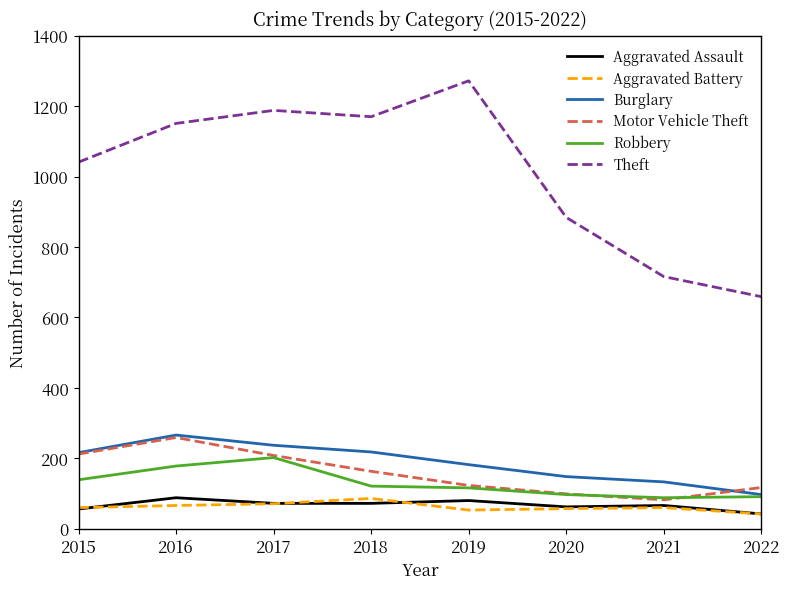

At which category does the chart reach its peak across all series?

2019